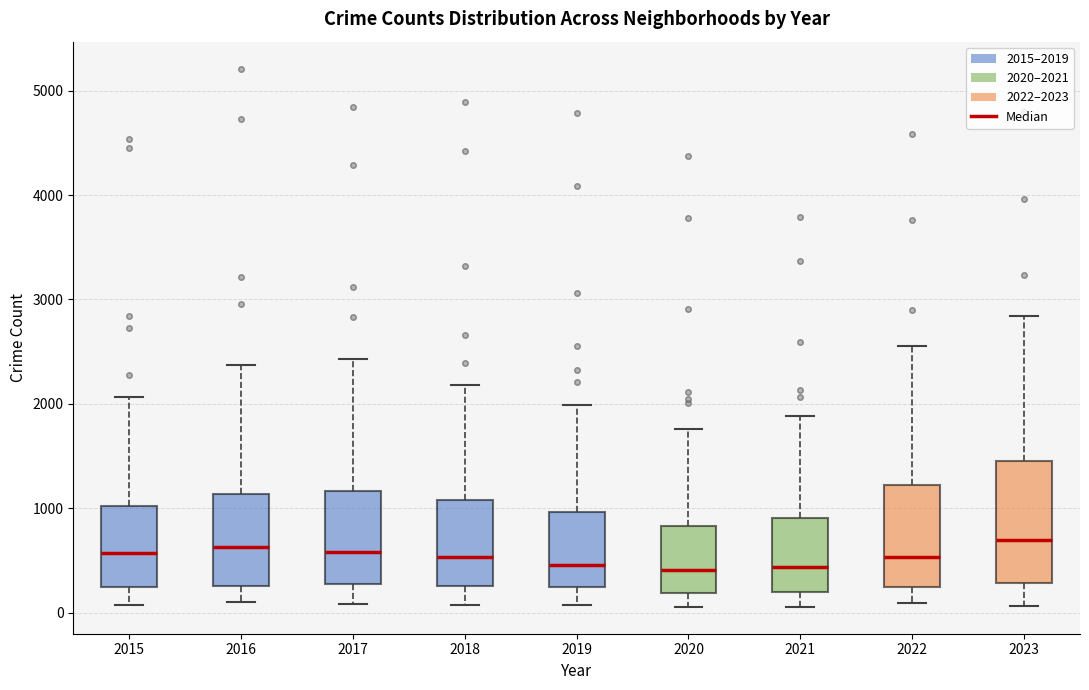

Comparing the boxes themselves (not the whiskers), which one is the tallest?

2023